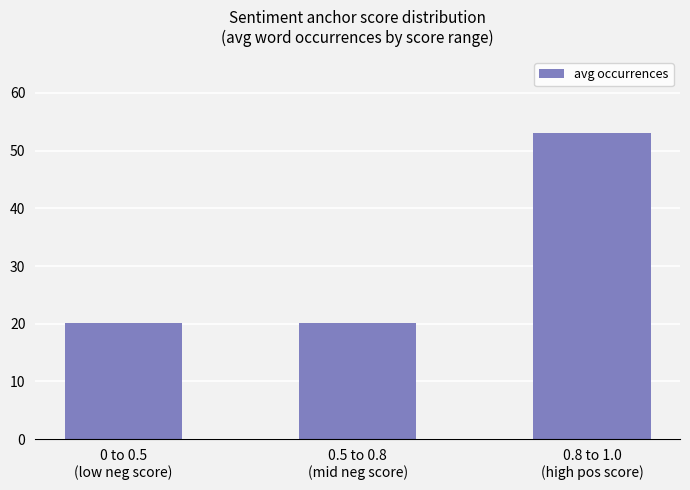

Reading left to right, transcribe all the data shown in this chart.

20.2	20.2	53.0